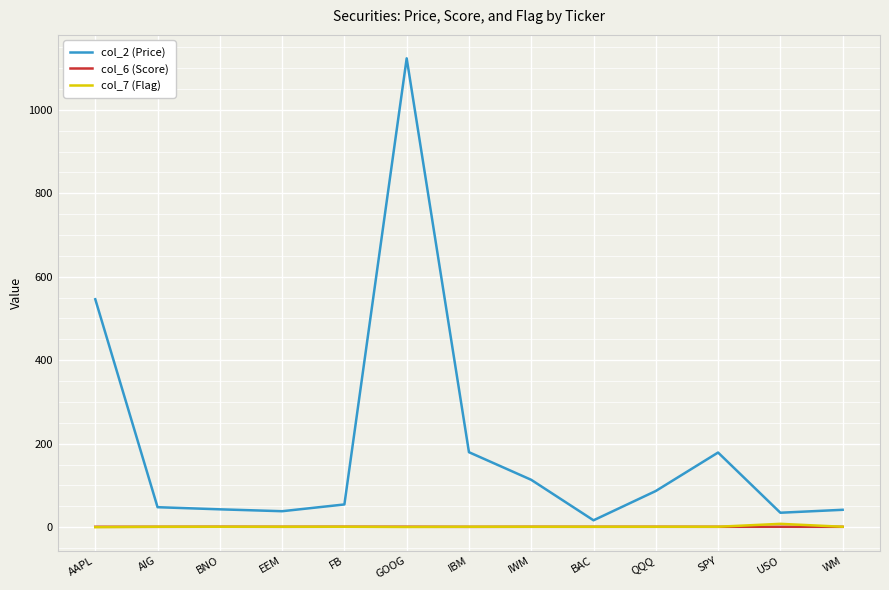

Is it true that col_6 (Score) equals 1.0 at GOOG?

True